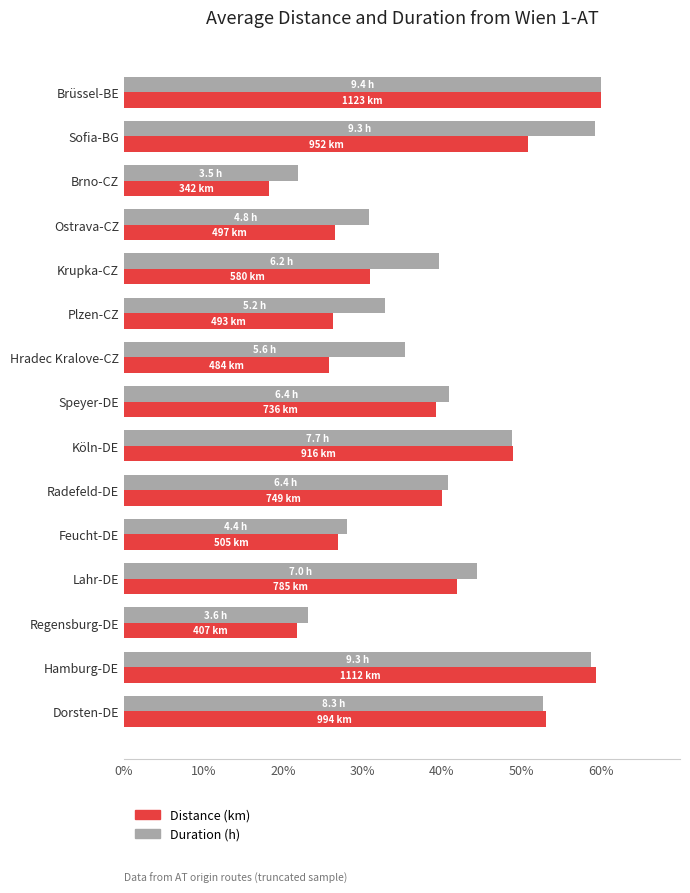

What is the maximum value for Duration (h)?

60.0